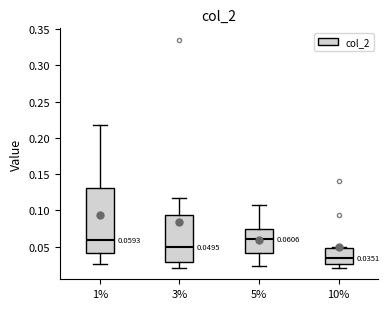

Which box has the lowest median line?

10%